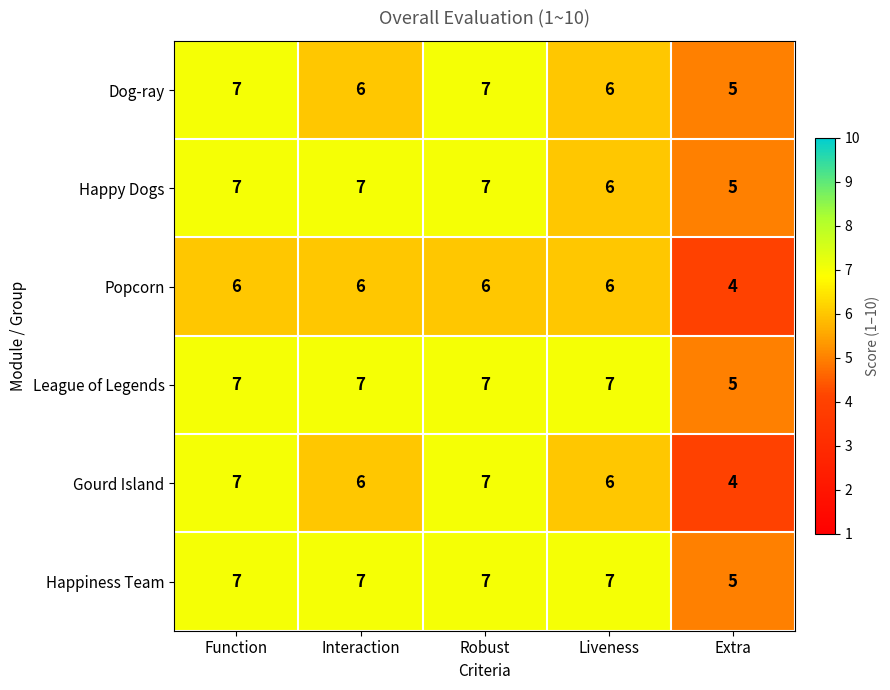

Which series has the largest range (max minus min)?

Gourd Island